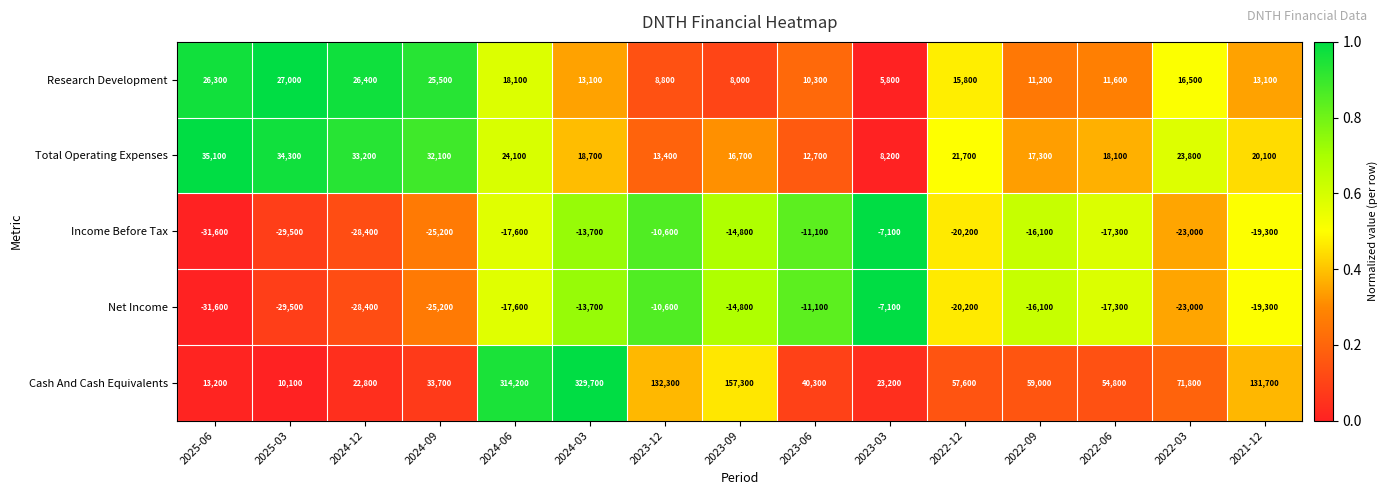

True or false: Net Income has a value of -23000 at 2022-03.

True